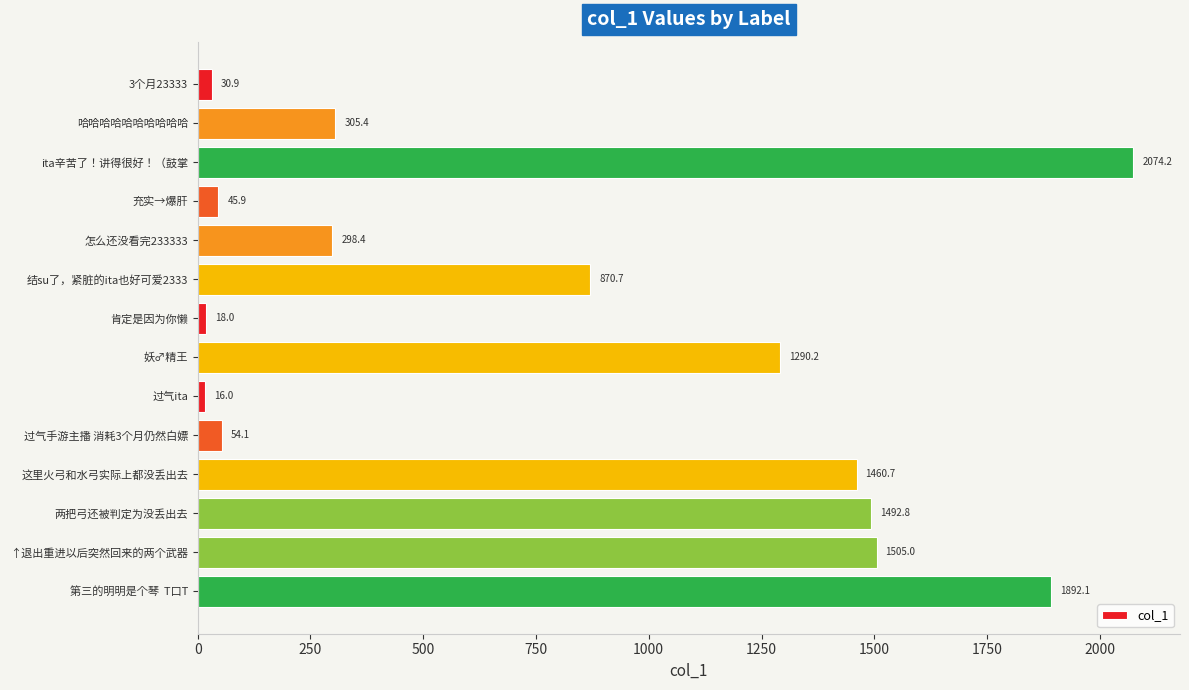

Which label corresponds to the largest value in the chart?

ita辛苦了！讲得很好！（鼓掌